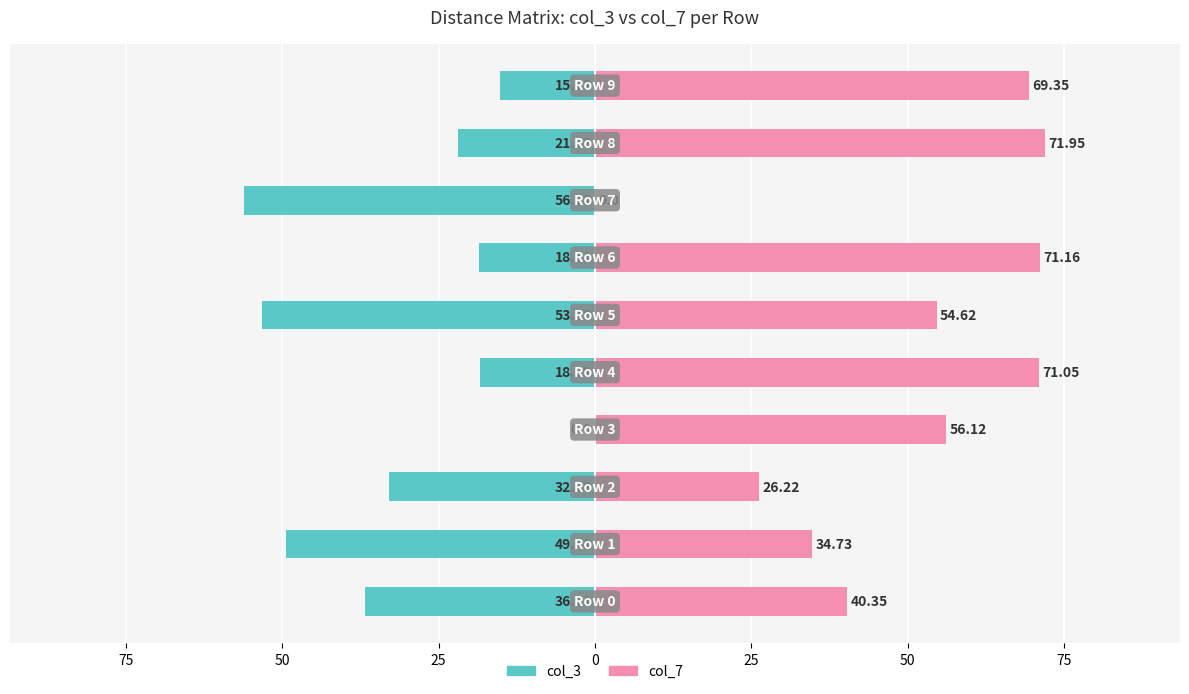

What are all the series names shown in the legend?

col_3, col_7